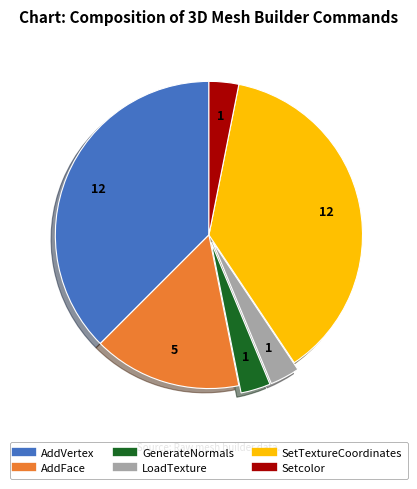

Does any single category account for the majority?

No